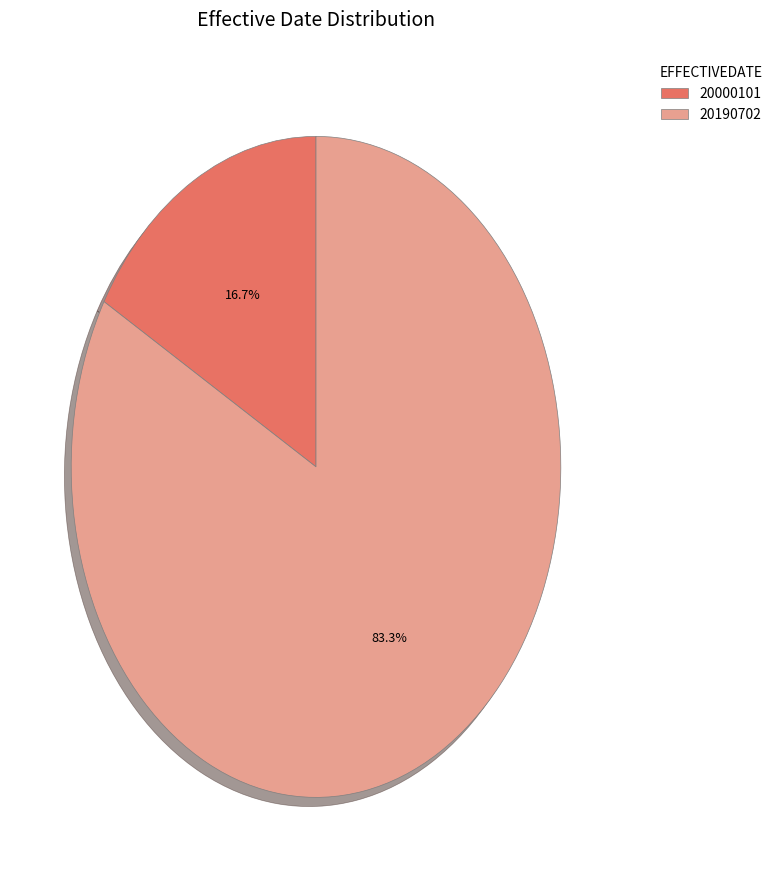

What portion of the pie excludes 20000101?

83.3%